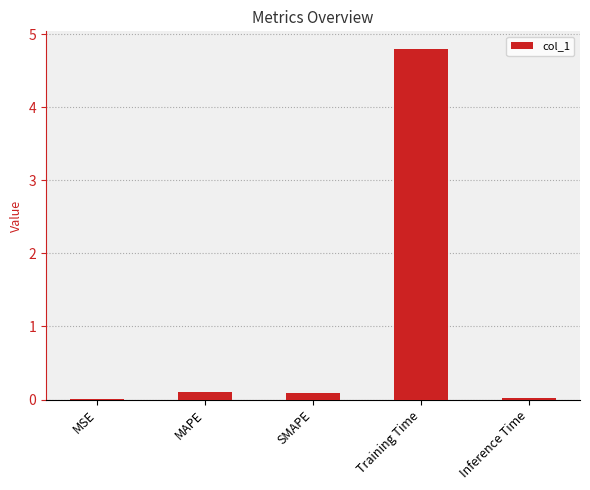

What is the greatest value displayed?

4.8